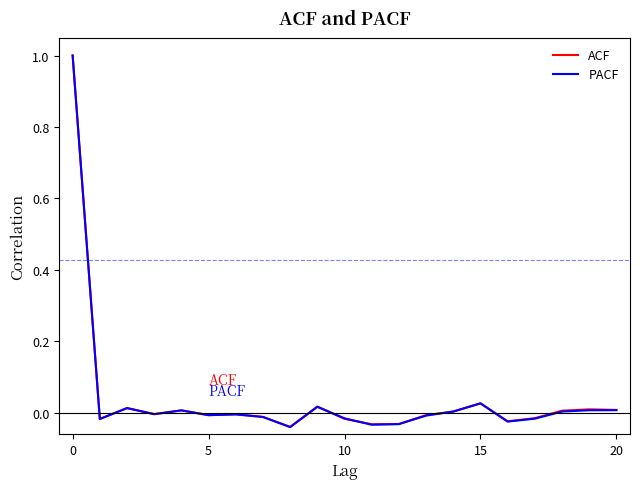

Which series has the largest range (max minus min)?

PACF